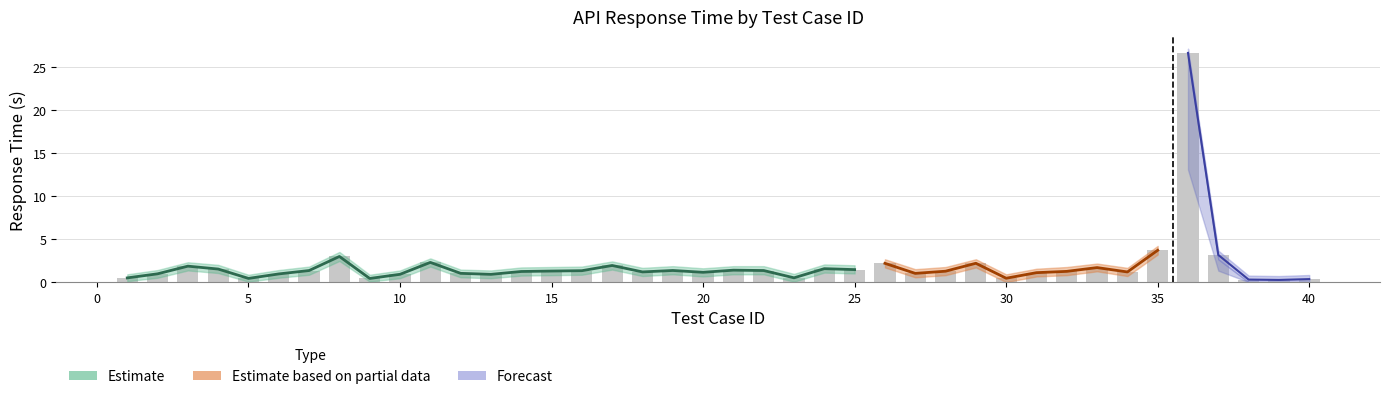

Is the value of bar at 39 greater than the value of time_lower at 38?

Yes